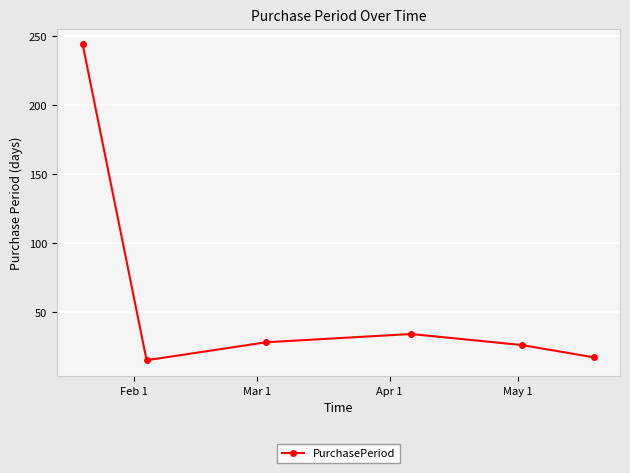

What is the value of the 2nd point from the left?

15